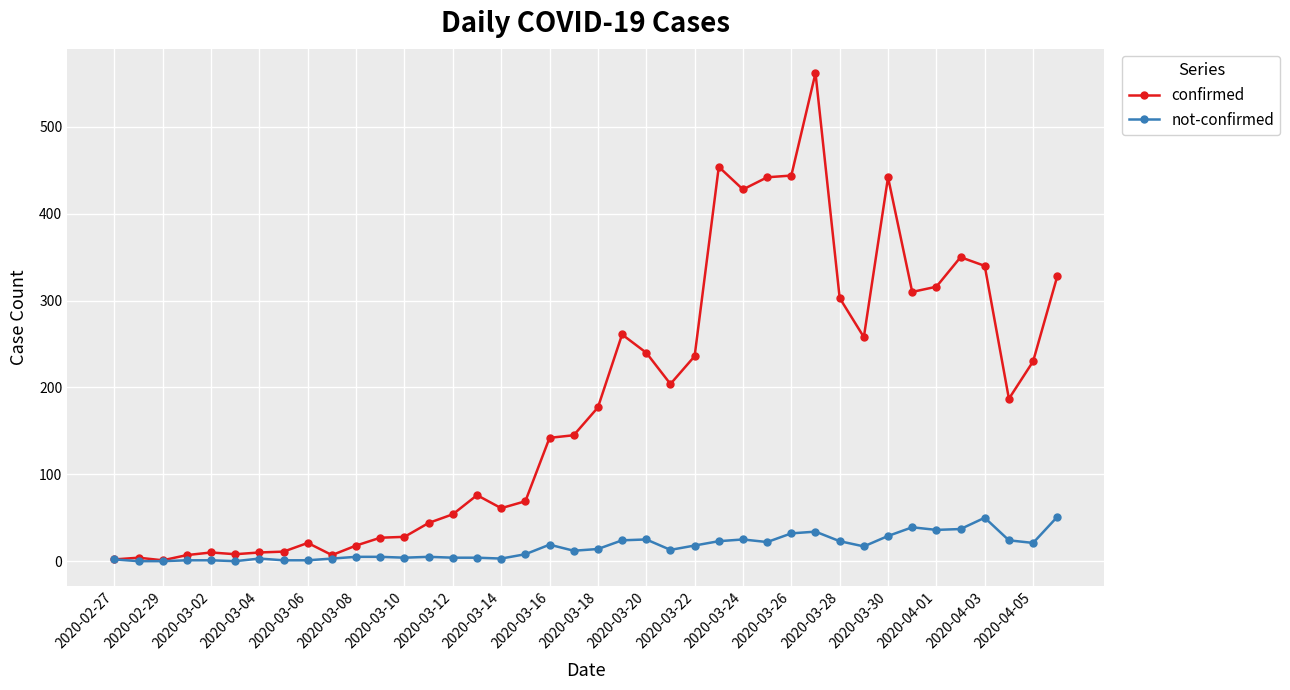

What are all the series names shown in the legend?

confirmed, not-confirmed